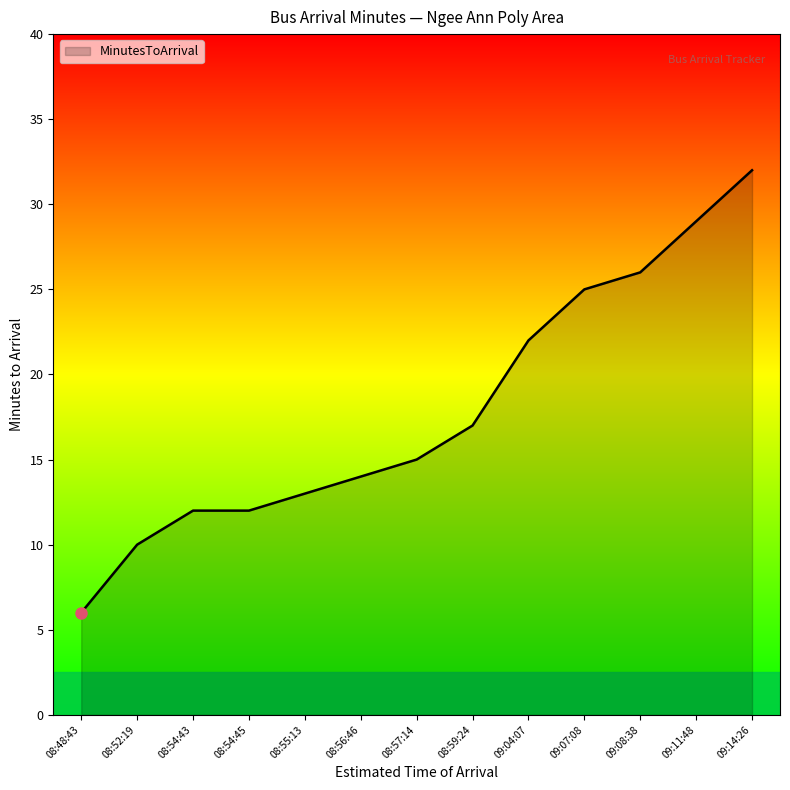

How many lines are shown in the chart?

1